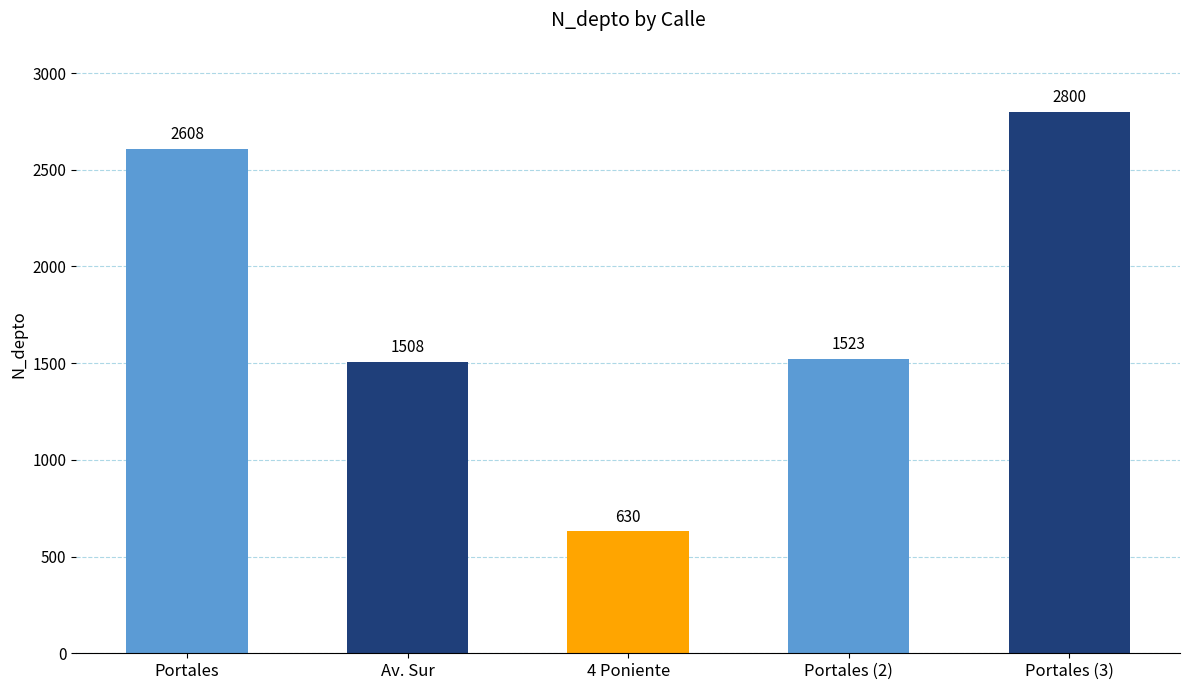

True or false: the data shows 3965 at Portales.

False